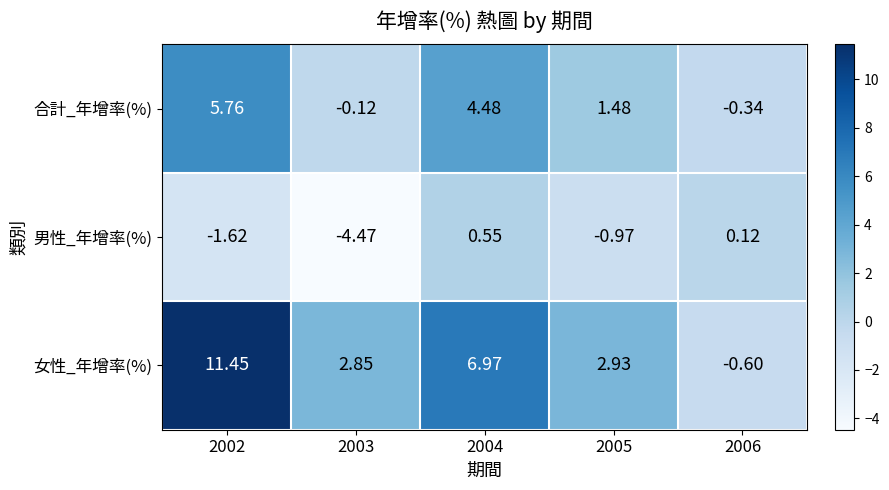

Rank the series at 2003 from highest to lowest value.

女性_年增率(%), 合計_年增率(%), 男性_年增率(%)